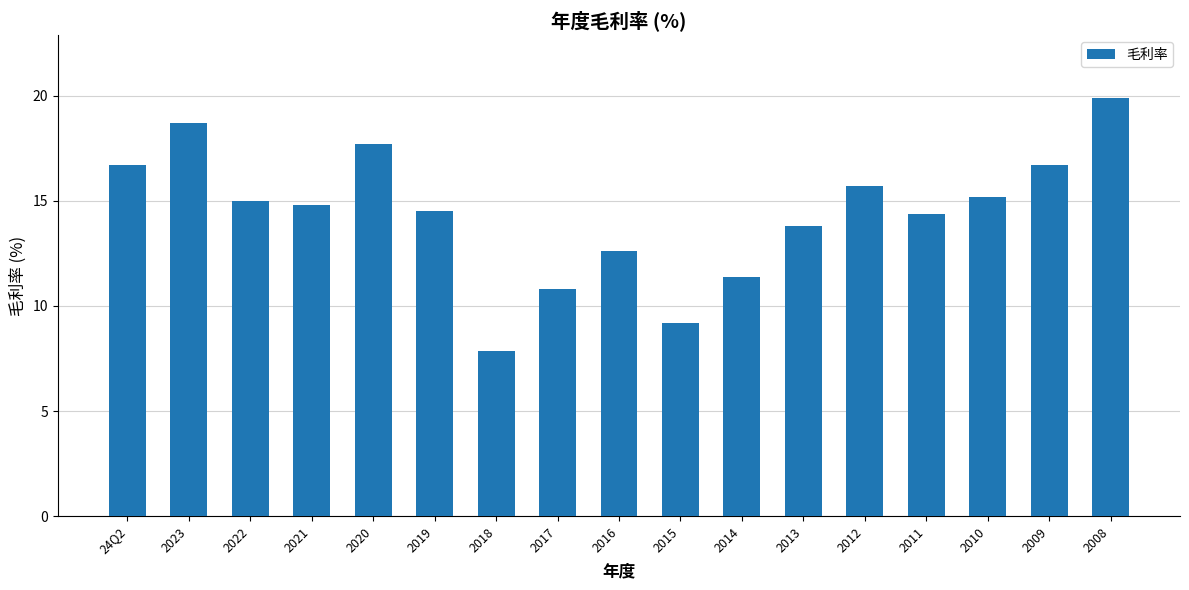

Are the bars grouped side by side (vs. stacked)?

No